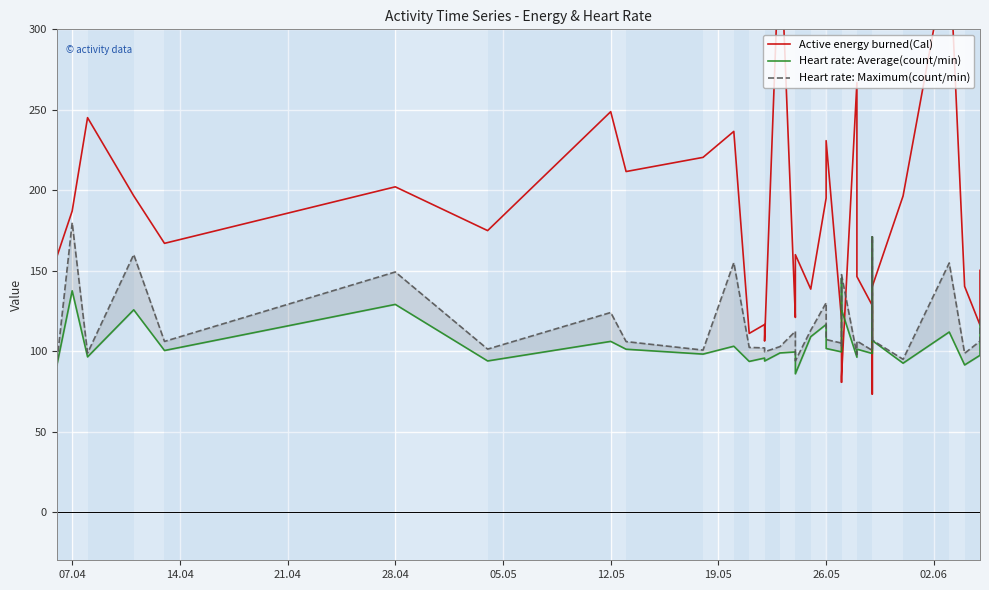

What are all the series names shown in the legend?

Active energy burned(Cal), Heart rate: Average(count/min), Heart rate: Maximum(count/min)